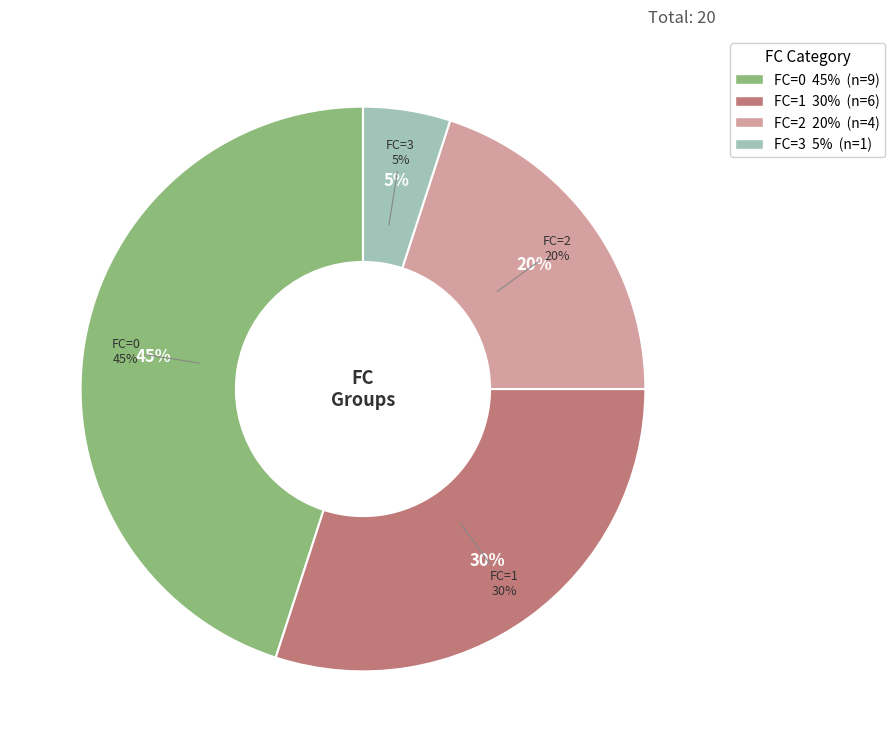

Does FC=3 account for over 50% of the chart?

No